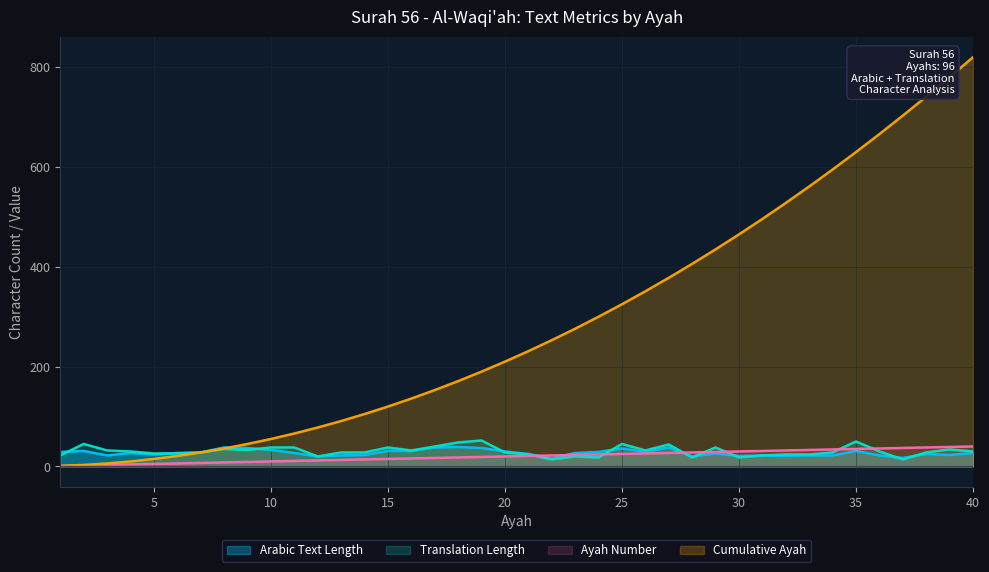

At which label does Cumulative Ayah reach its peak?

40